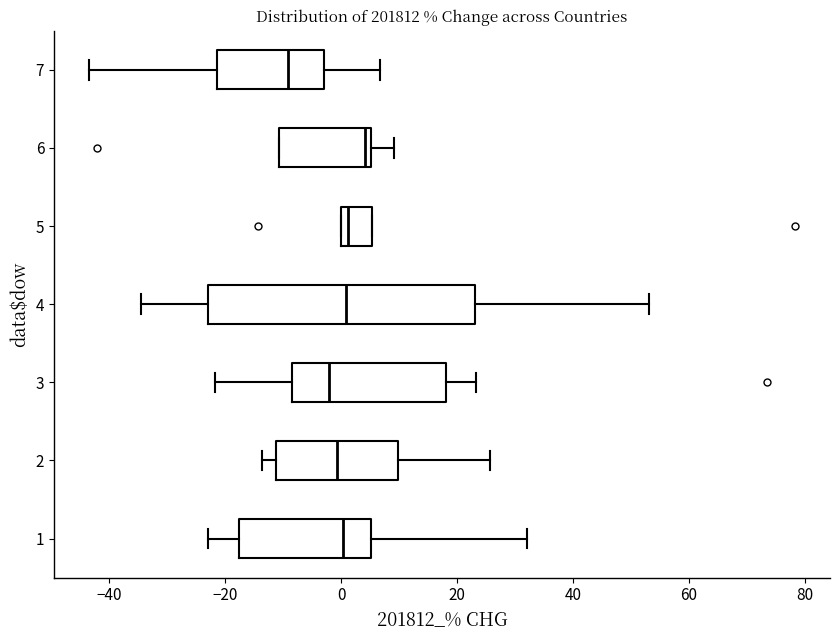

Which box is the widest, from its left edge to its right edge?

4